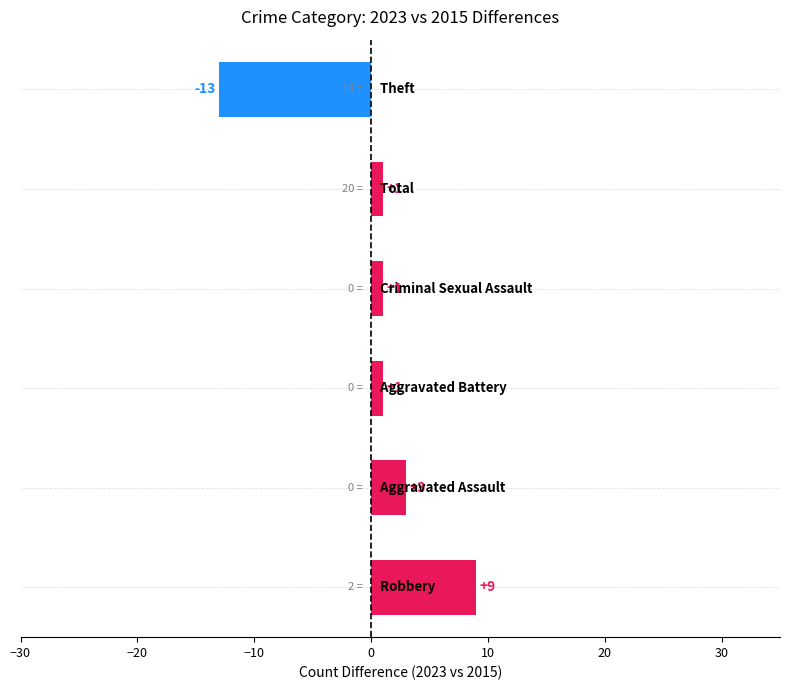

Reading bottom to top, extract all data points from this chart.

9	3	1	1	1	-13